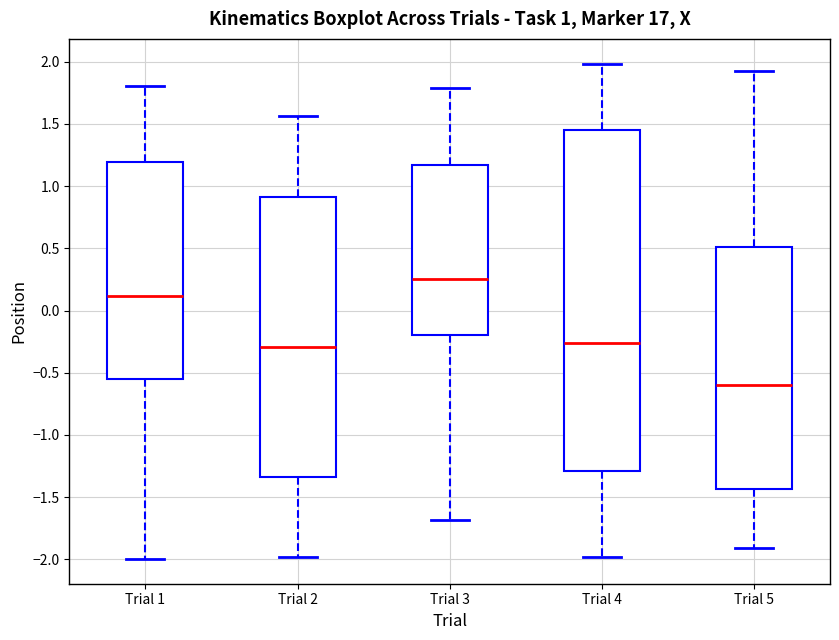

Which box's median line is the lowest?

Trial 5